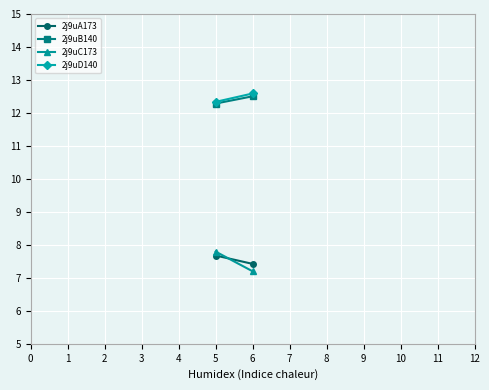

What is the sum of the 2j9uA173 values at 6 and 5?

15.1